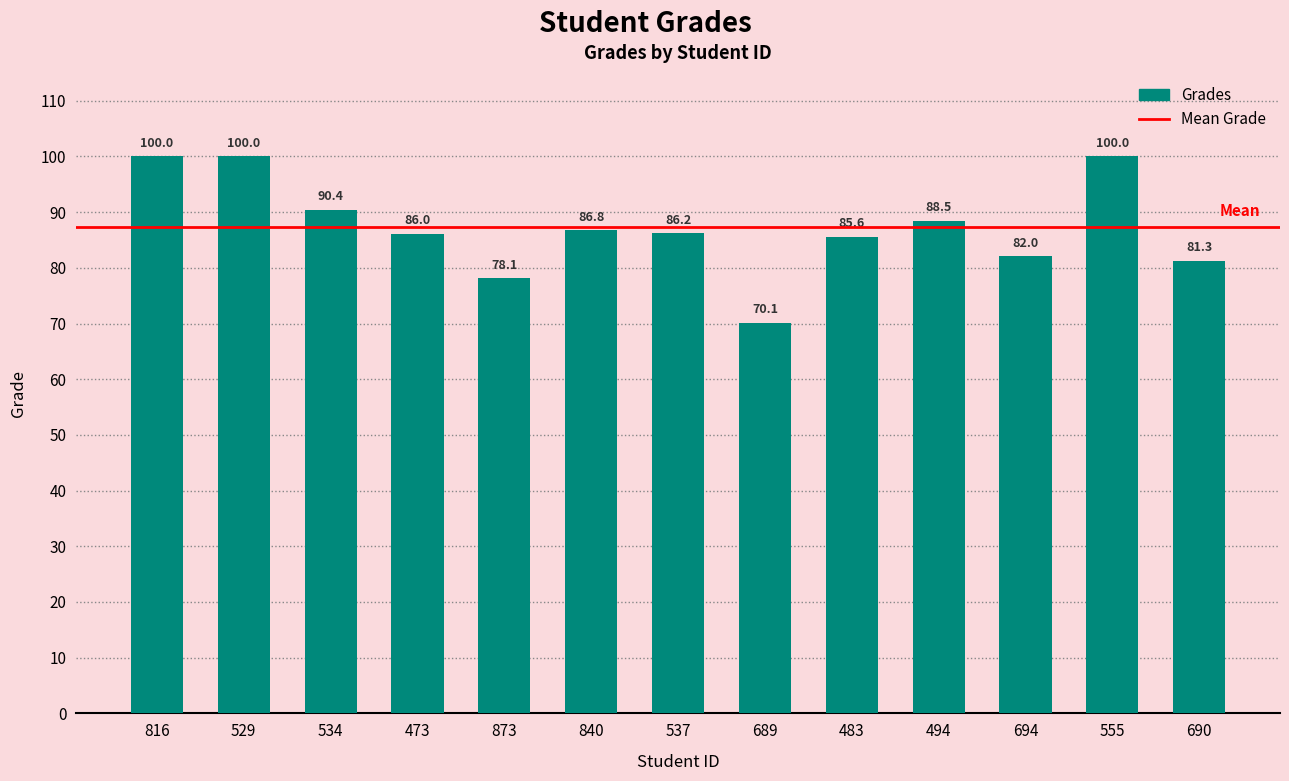

What is the difference between the maximum and minimum values?

29.9